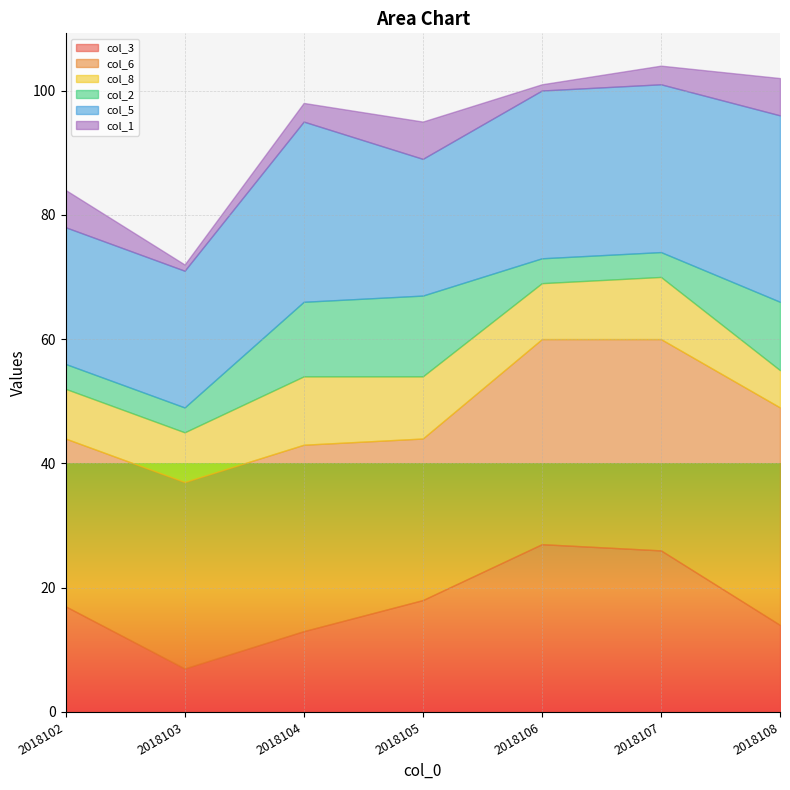

How many categories are shown in the chart?

7